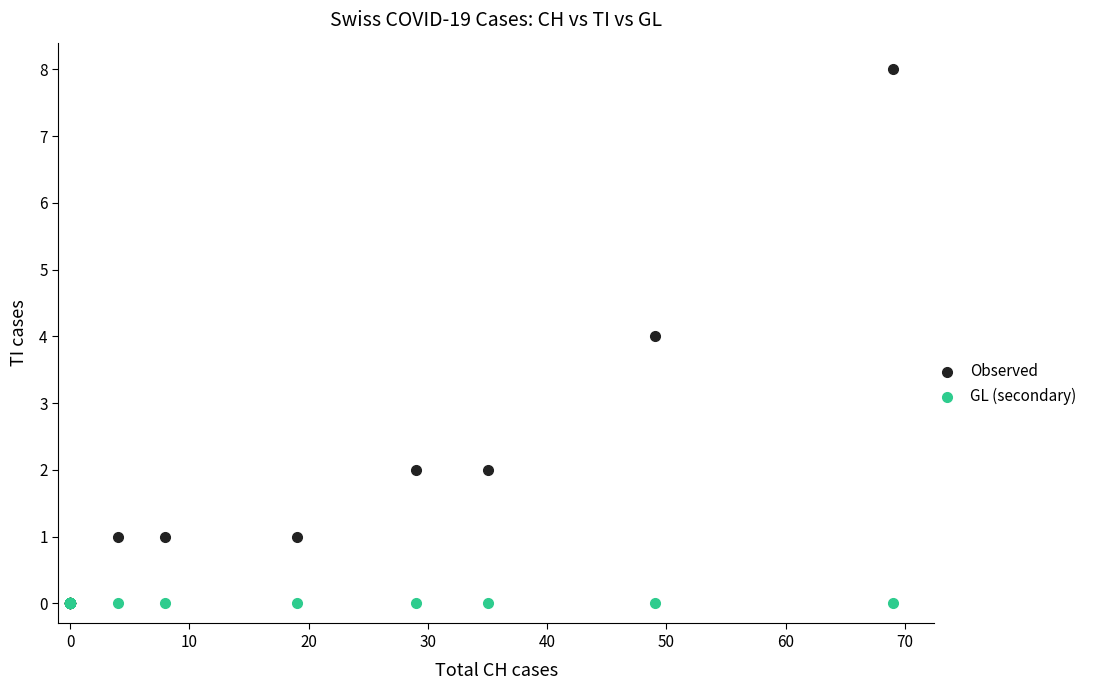

What are all the series names shown in the legend?

Observed, GL (secondary)